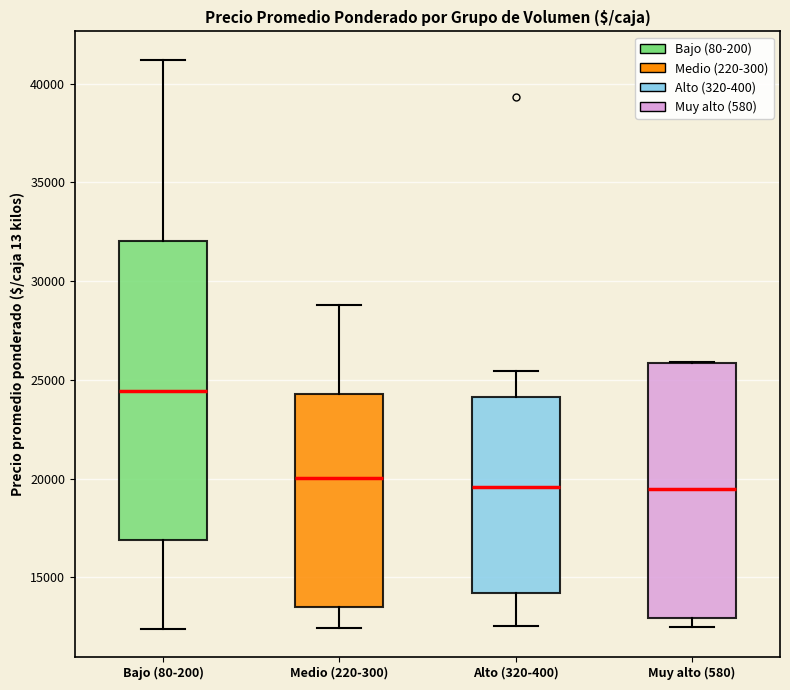

Reading left to right, transcribe this box plot: for each box, give where its median line is, the range the box spans, and where its two whiskers end, as read against the y-axis. The values are not printed on the chart, so give them approximately, as read against the axis.

Bajo (80-200): median 24500, box 17000 to 32000, whiskers 12500 to 41000
Medio (220-300): median 20000, box 13500 to 24500, whiskers 12500 to 29000
Alto (320-400): median 19500, box 14000 to 24000, whiskers 12500 to 25500
Muy alto (580): median 19500, box 13000 to 26000, whiskers 12500 to 26000